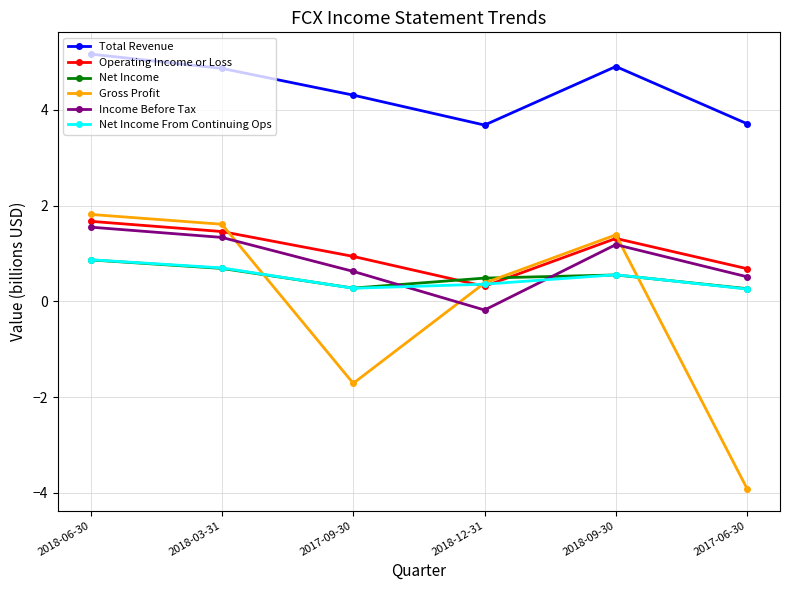

In Gross Profit, how many points are higher than both neighbors (excluding endpoints)?

1